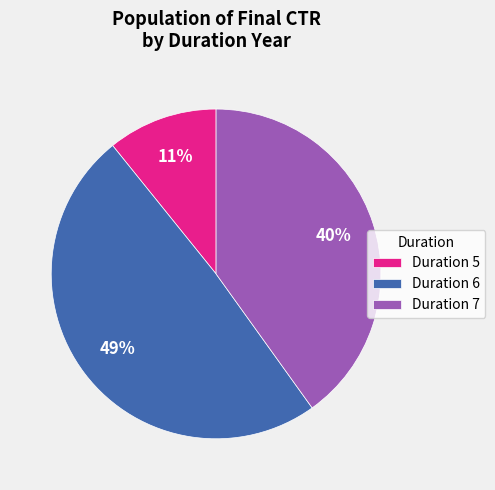

Rank the categories by value from highest to lowest.

Duration 6, Duration 7, Duration 5